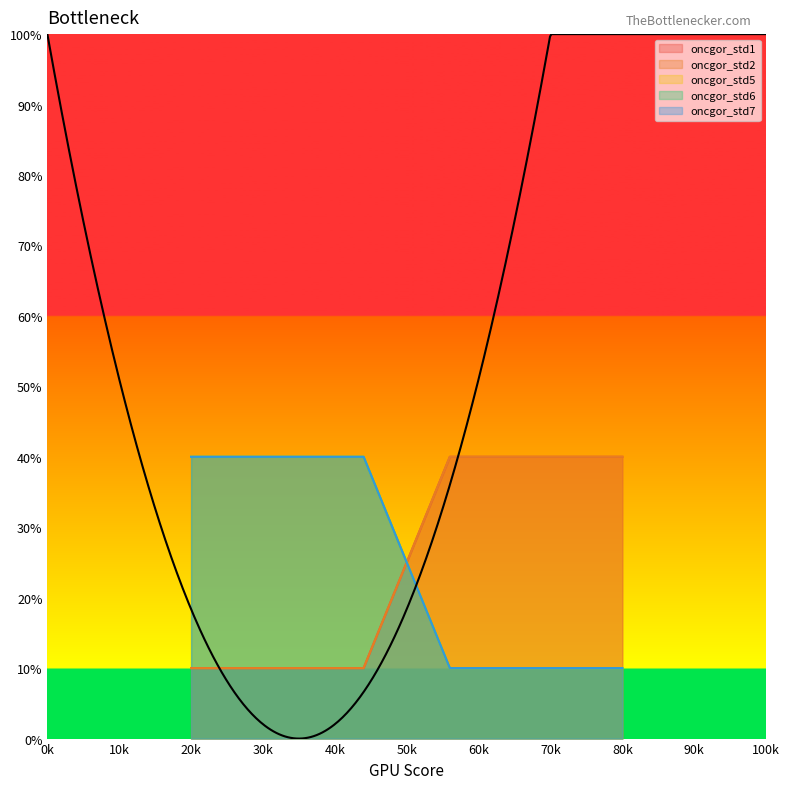

True or false: oncgor_std5 and oncgor_std1 cross at least once.

True